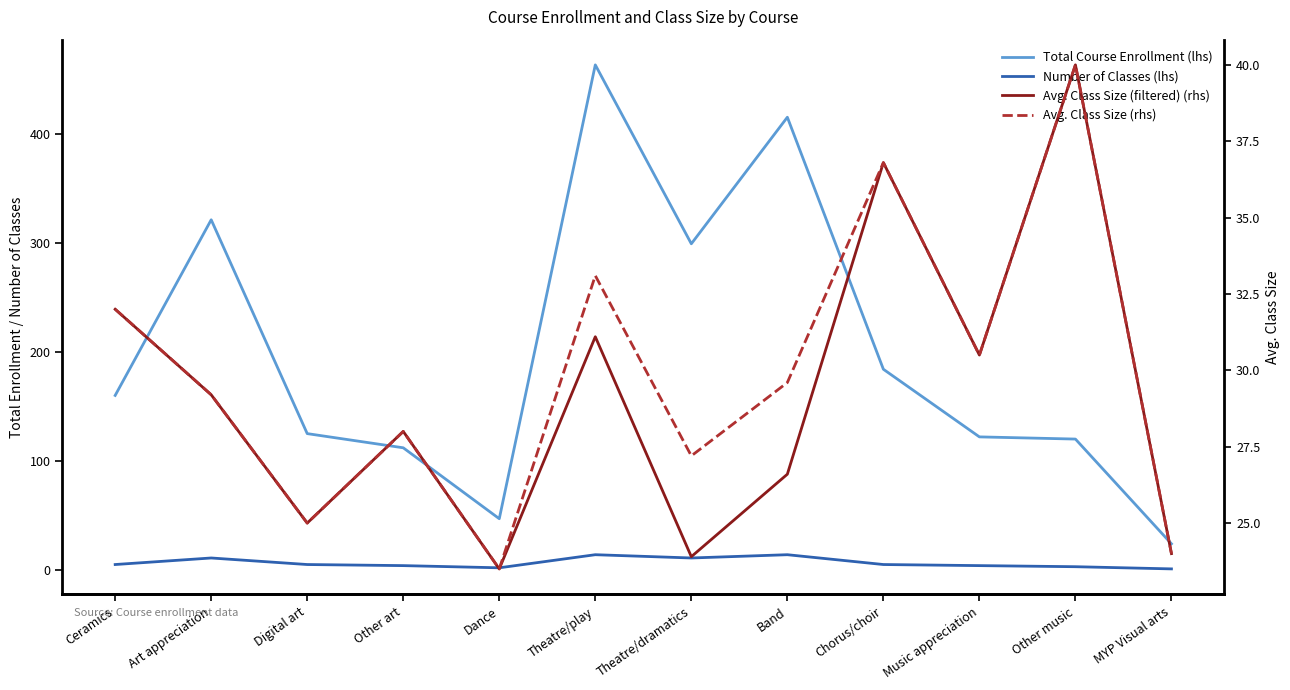

How many categories are shown in the chart?

12